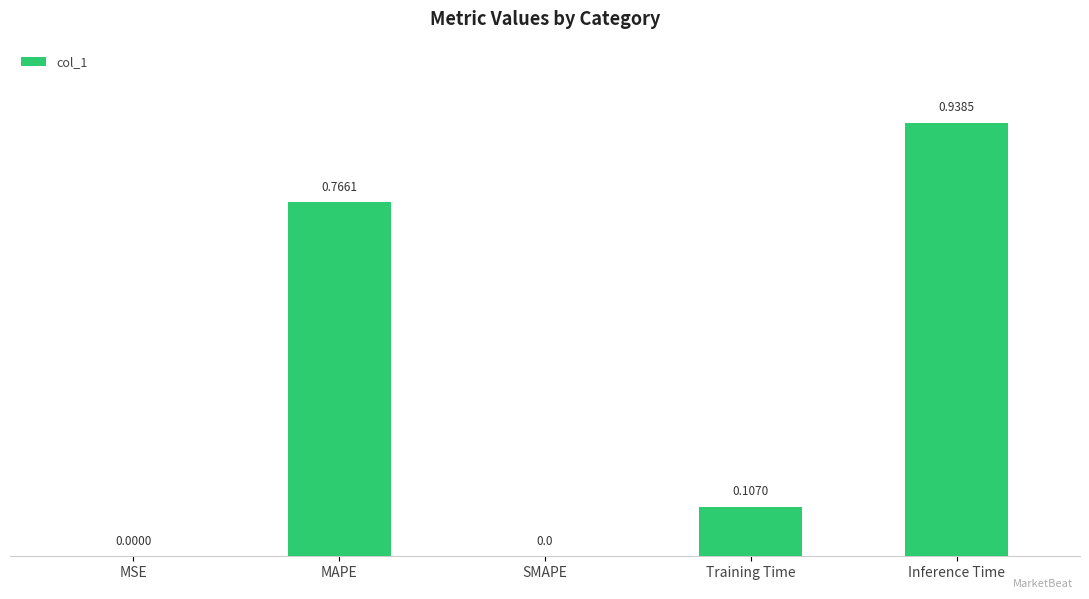

What is the change in value from MAPE to Training Time?

-0.7